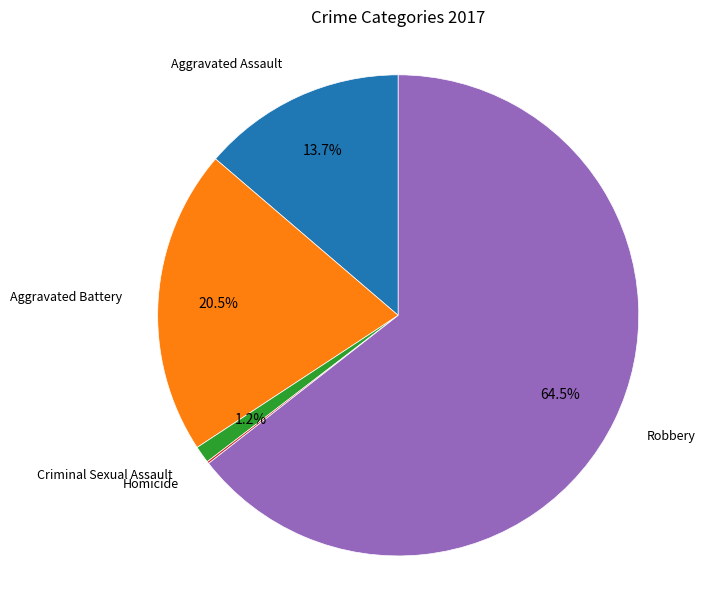

Is there a majority slice in this chart?

Yes